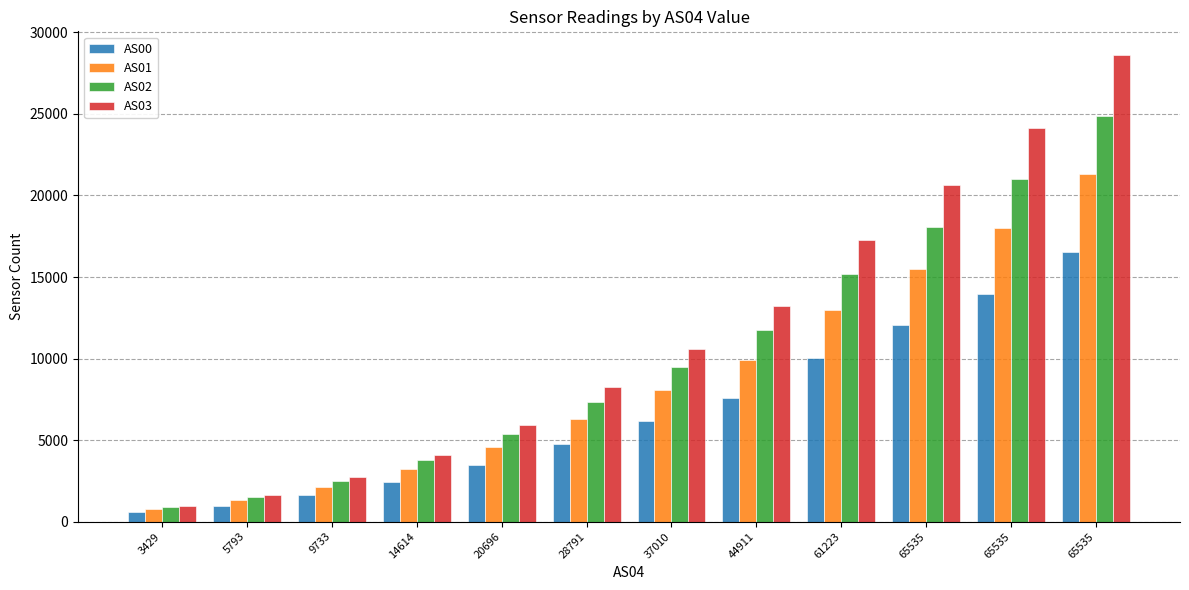

How many categories are shown in the chart?

12